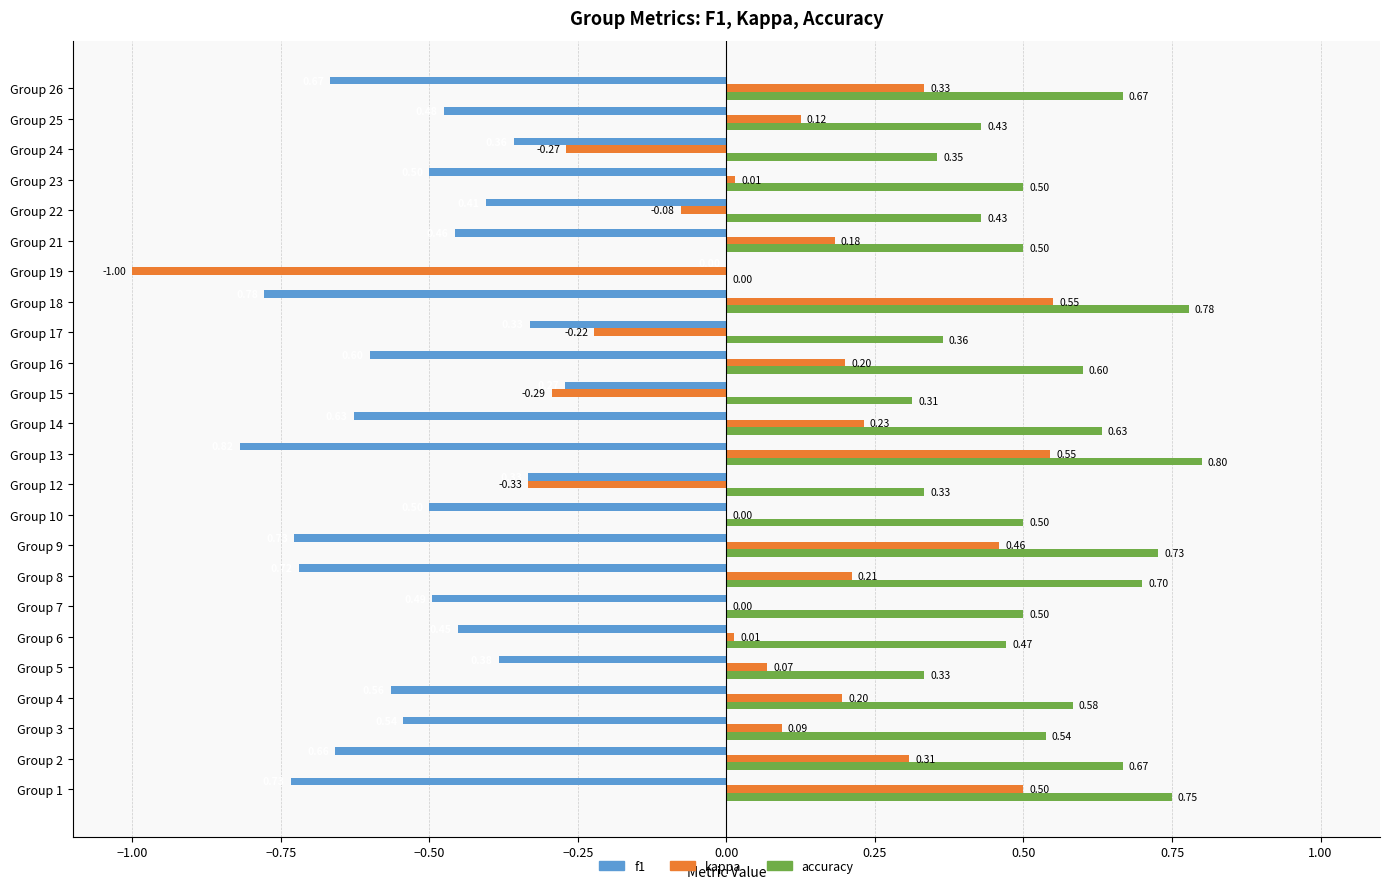

Which series changed the most between Group 10 and Group 14?

kappa